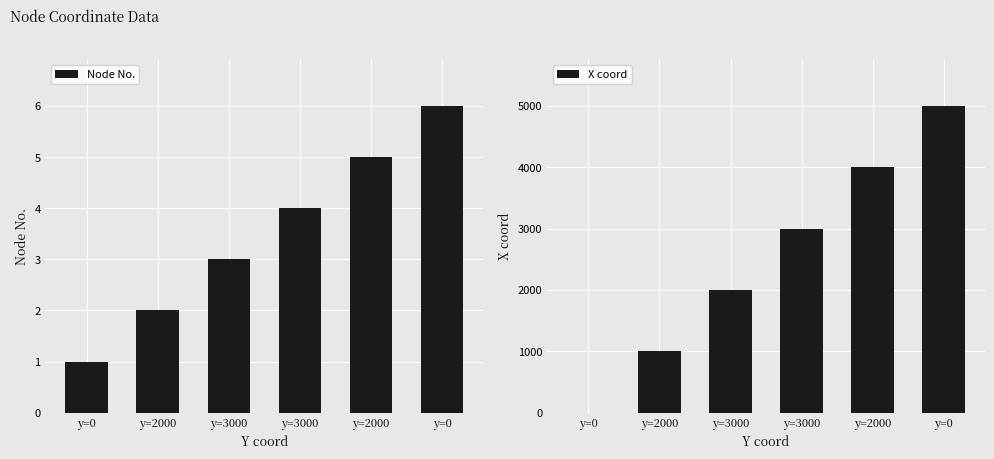

What is the lowest value of the Node No. series?

1